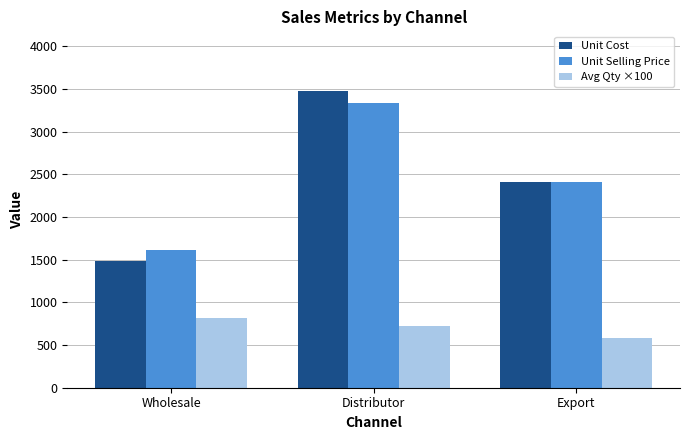

Between Wholesale and Export, which series saw the biggest shift?

Unit Cost